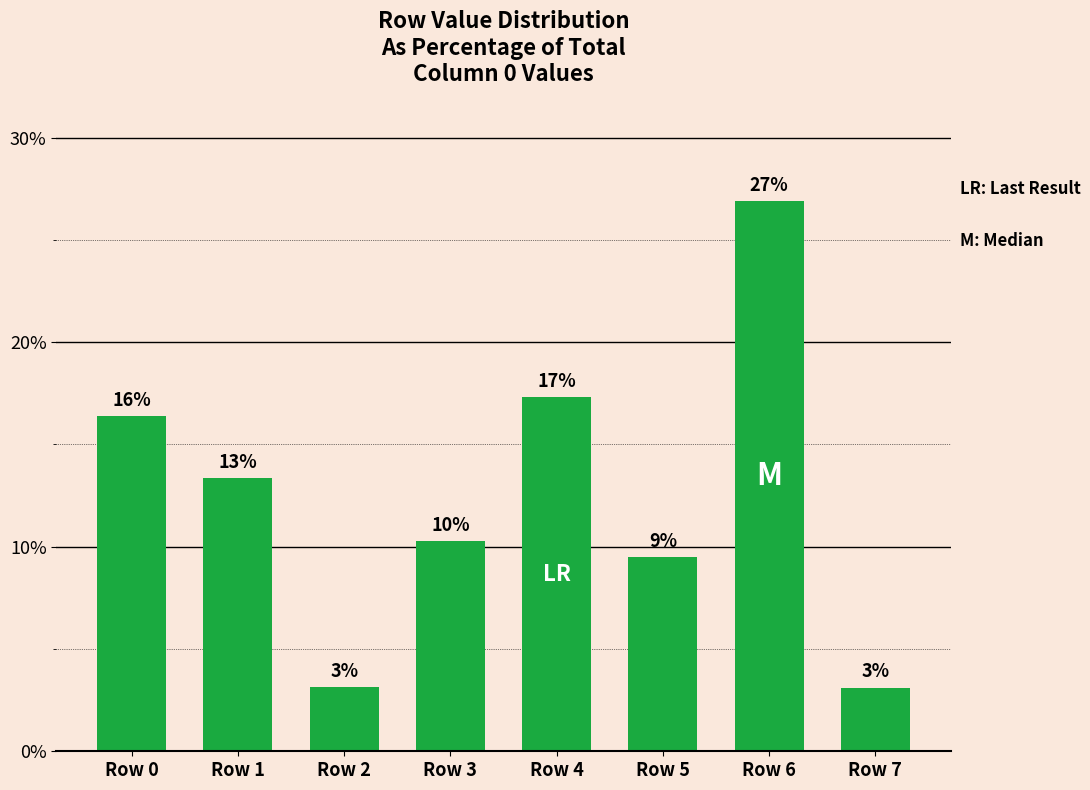

Reading left to right, what are all the values shown in this chart?

Row 0=16.4	Row 1=13.4	Row 2=3.1	Row 3=10.3	Row 4=17.3	Row 5=9.5	Row 6=26.9	Row 7=3.1